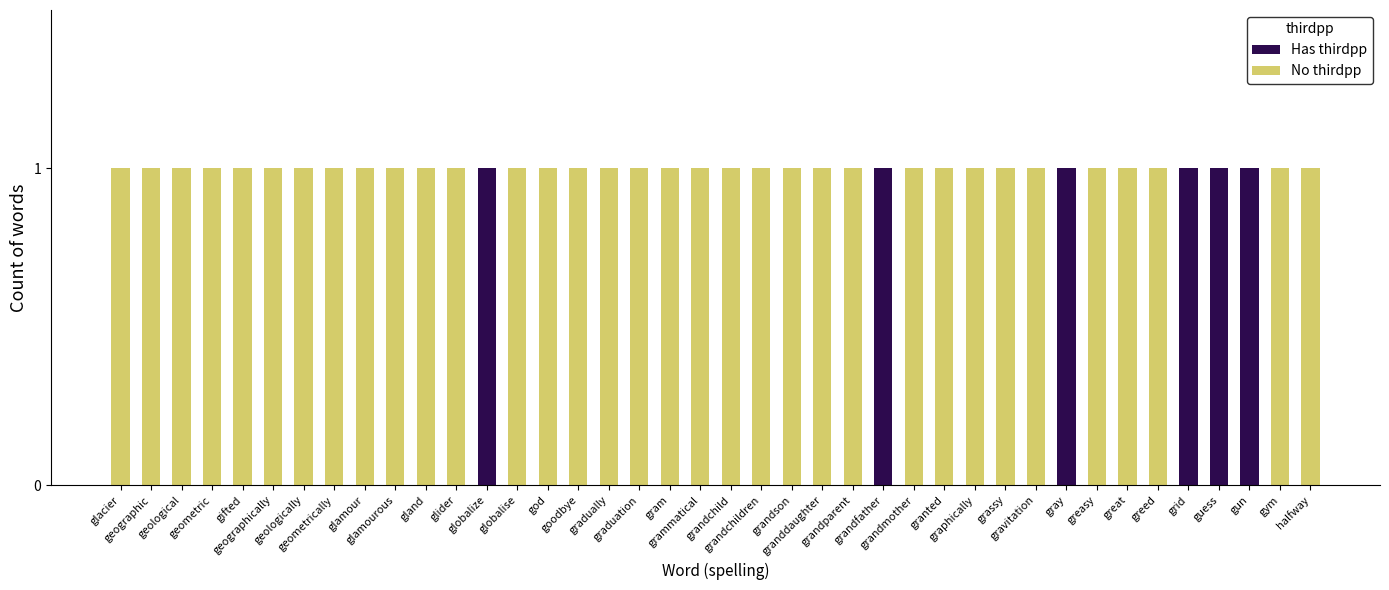

What is the sum of all Has thirdpp values?

6